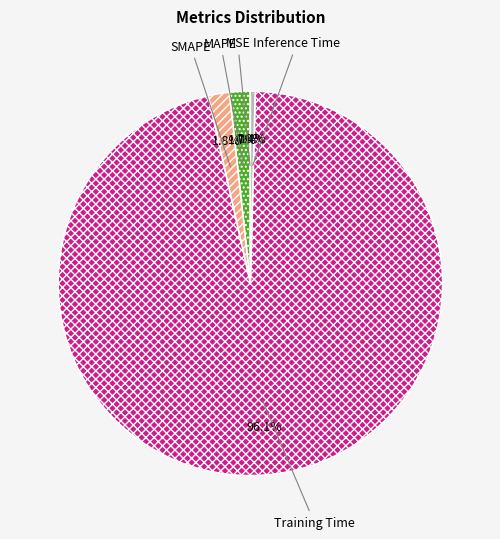

What is the largest slice in the pie chart?

Training Time